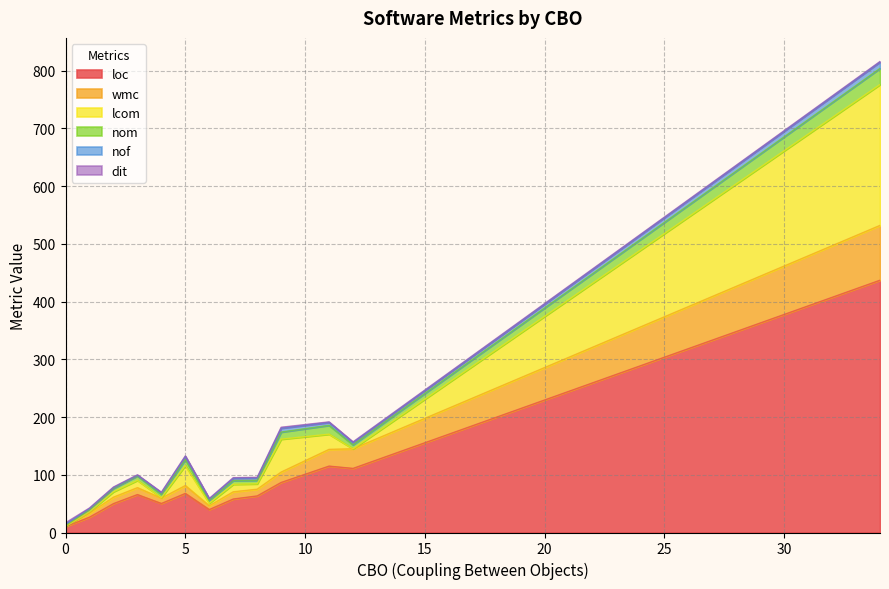

What is the highest value of the loc series?

437.0